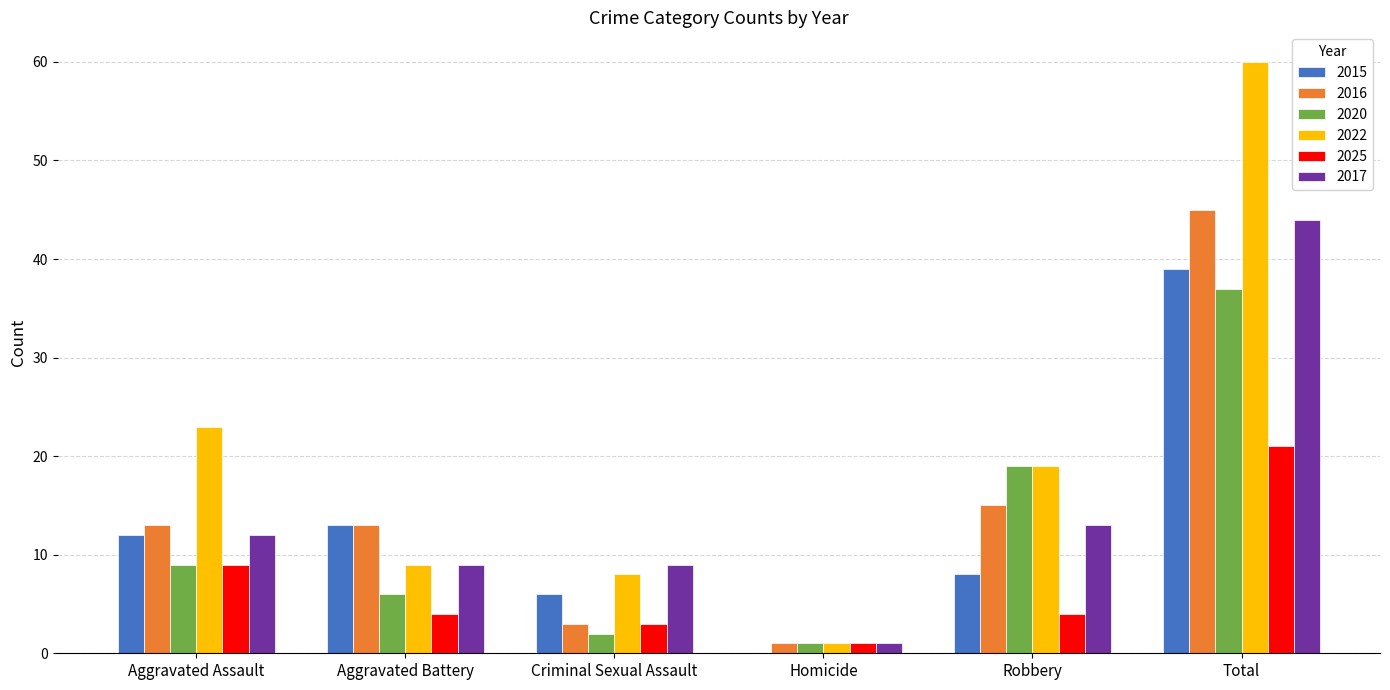

Is the value of 2016 at Criminal Sexual Assault greater than the value of 2025 at Aggravated Assault?

No